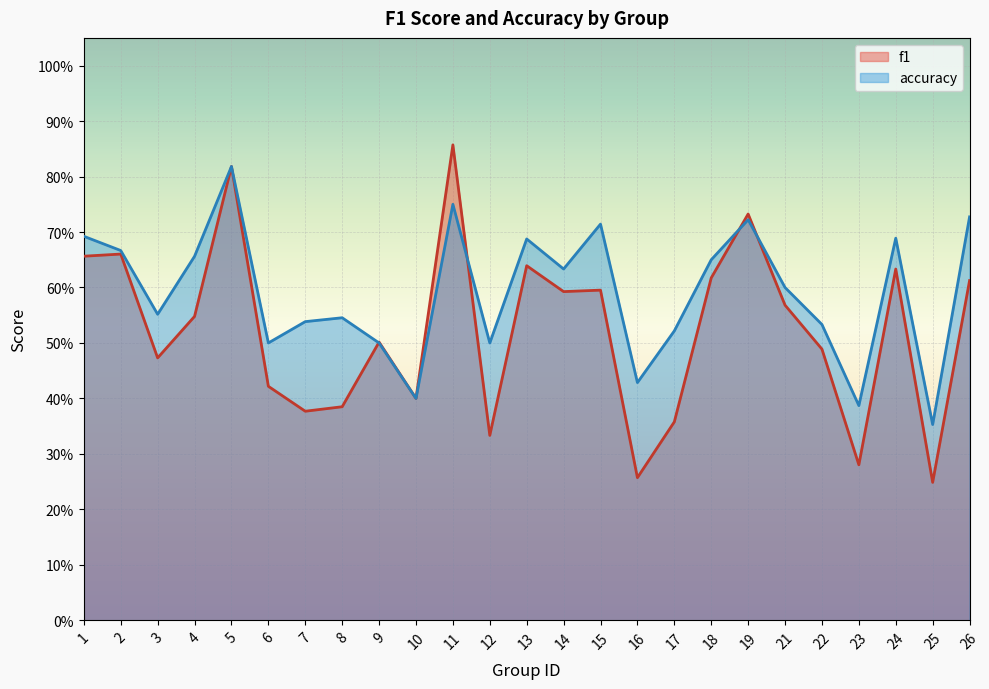

What is the difference between the accuracy values at 4 and 6?

0.2